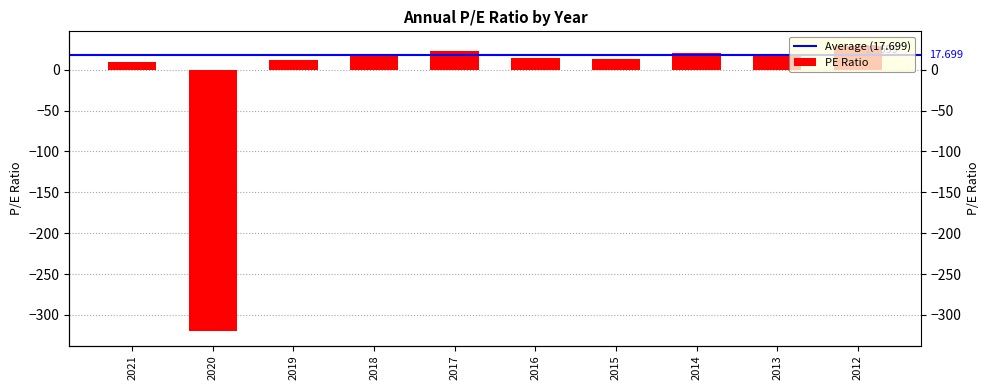

List the labels in order of value, smallest first.

2020, 2021, 2019, 2015, 2016, 2018, 2013, 2014, 2017, 2012